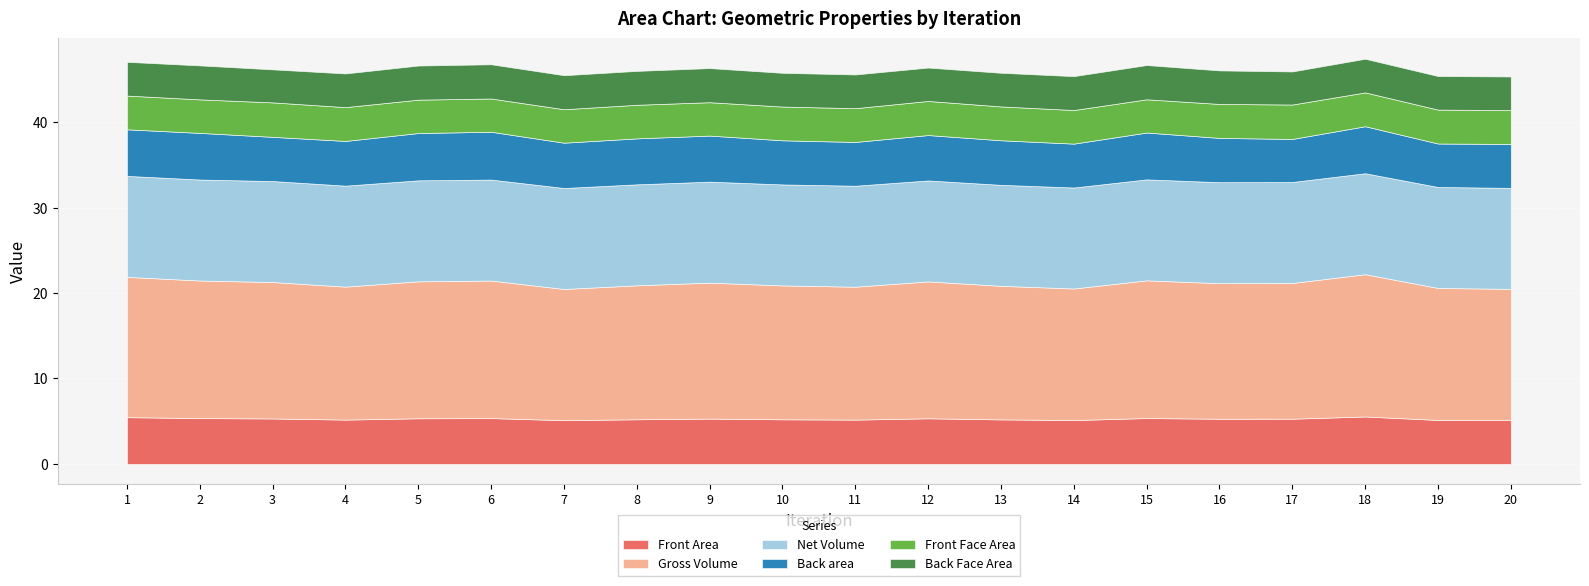

What is the value of the Back Face Area point at the 5th from the left?

4.0